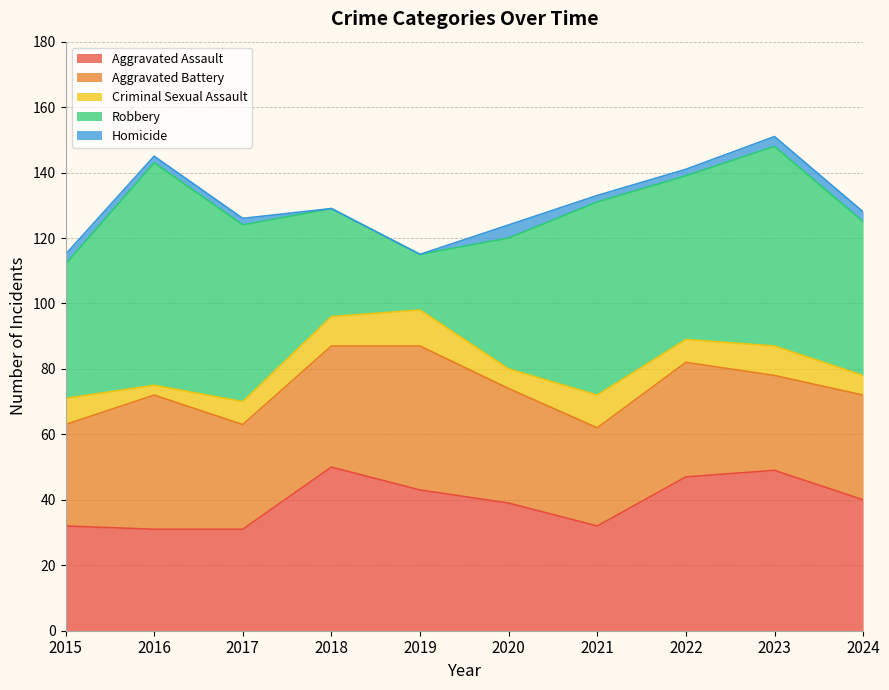

Which category has the lowest value in the Aggravated Assault series?

2016